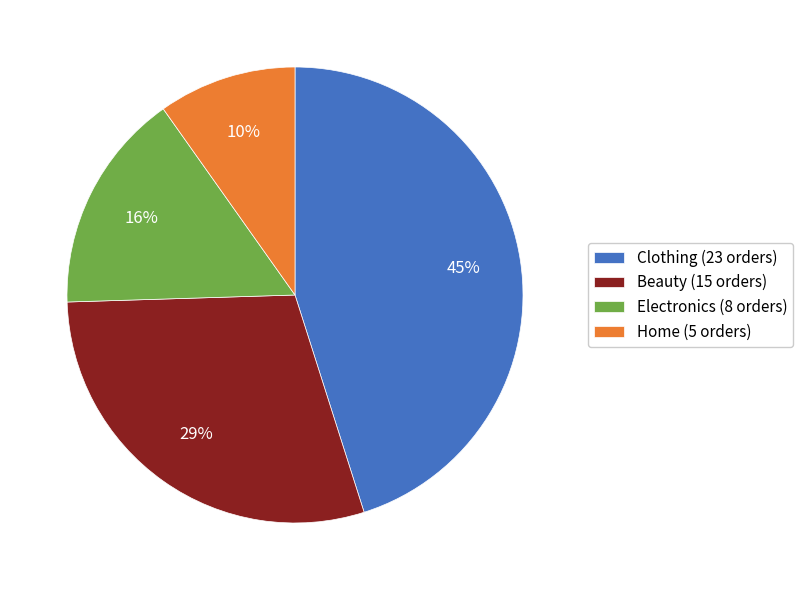

To the nearest percent, what is the average slice percentage?

25%